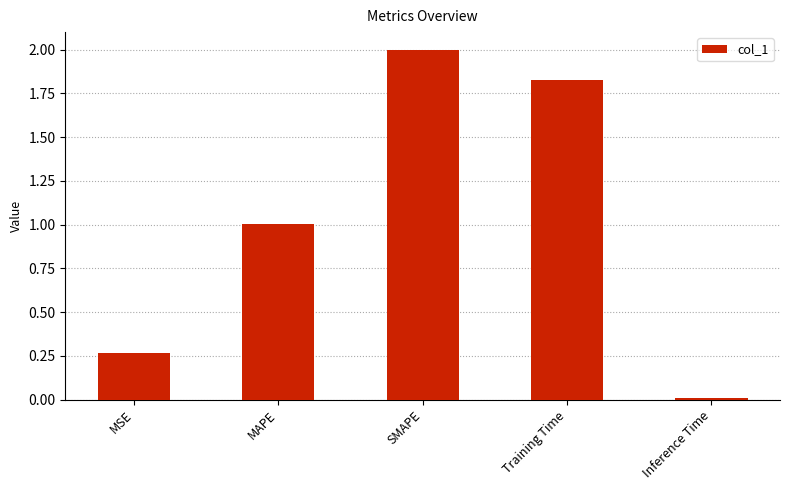

At which category does the chart reach its peak across all series?

SMAPE